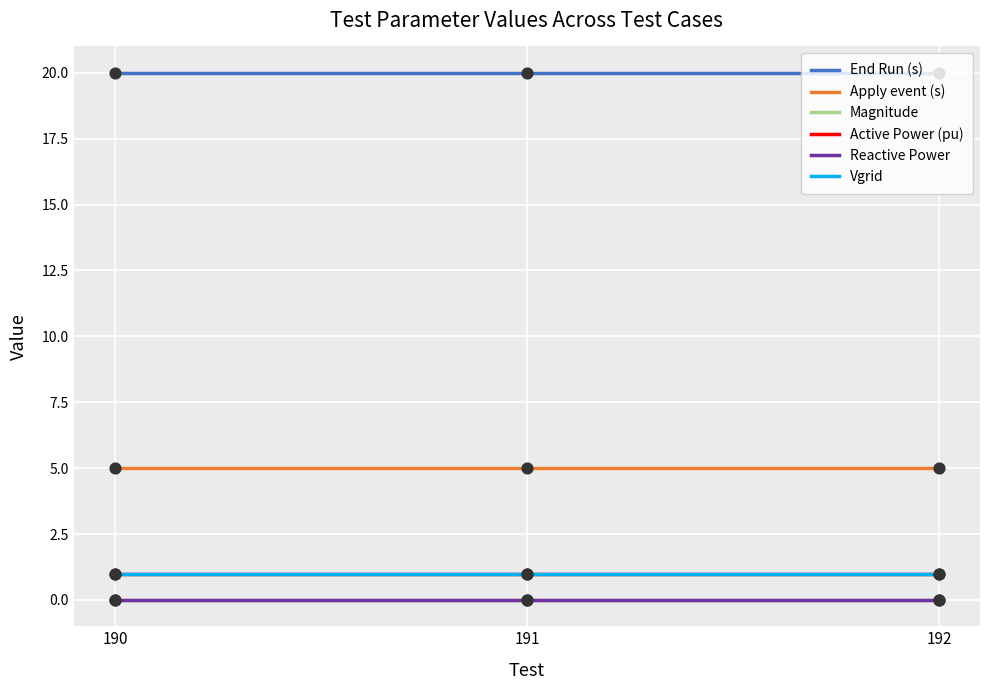

Which series has the largest total across all categories?

End Run (s)